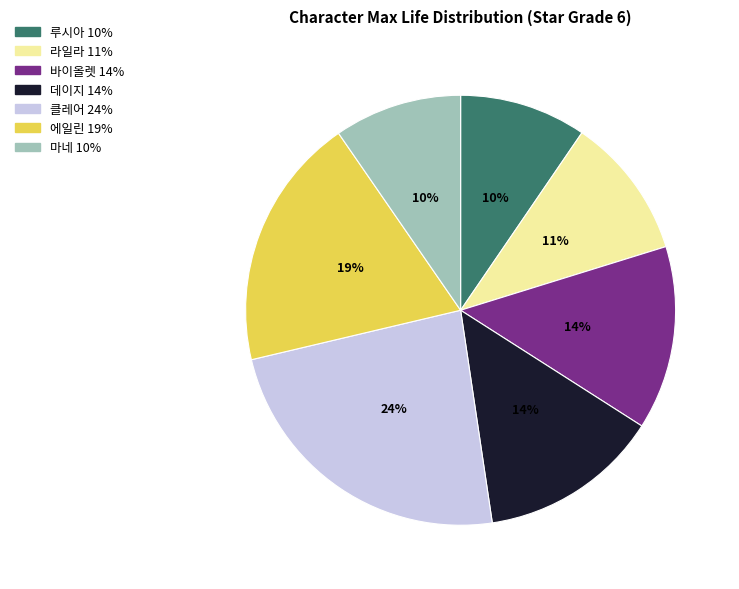

What is the largest slice in the pie chart?

클레어